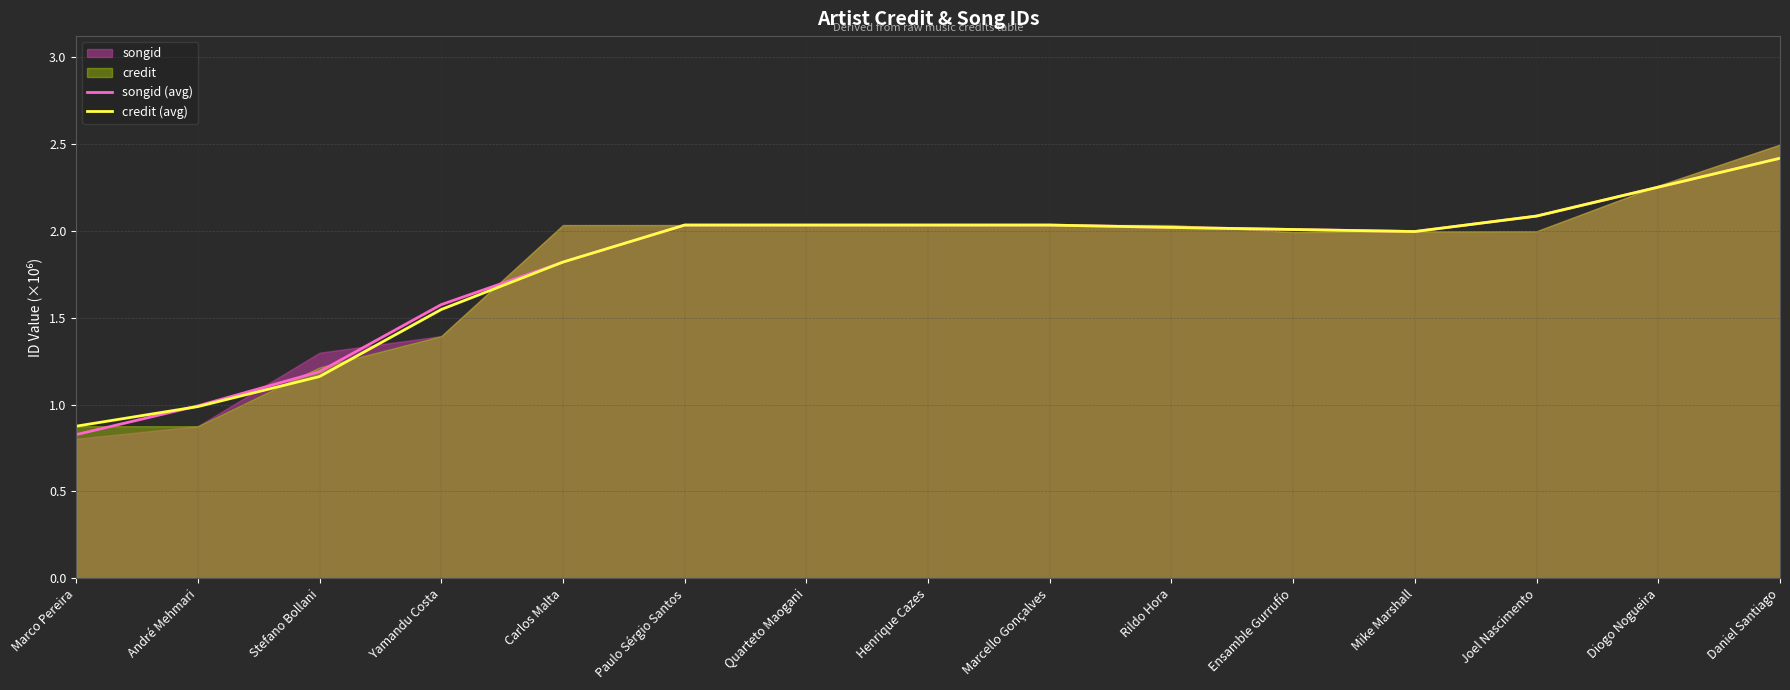

The value of songid (avg) at Joel Nascimento is 0.8. True or false?

False